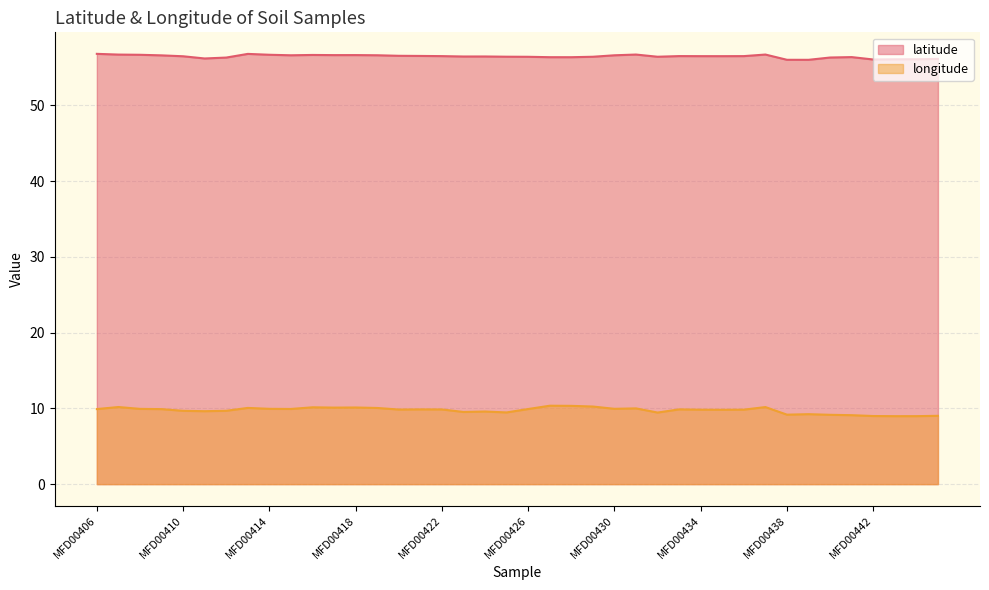

True or false: latitude has a value of 33.4 at MFD00427.

False